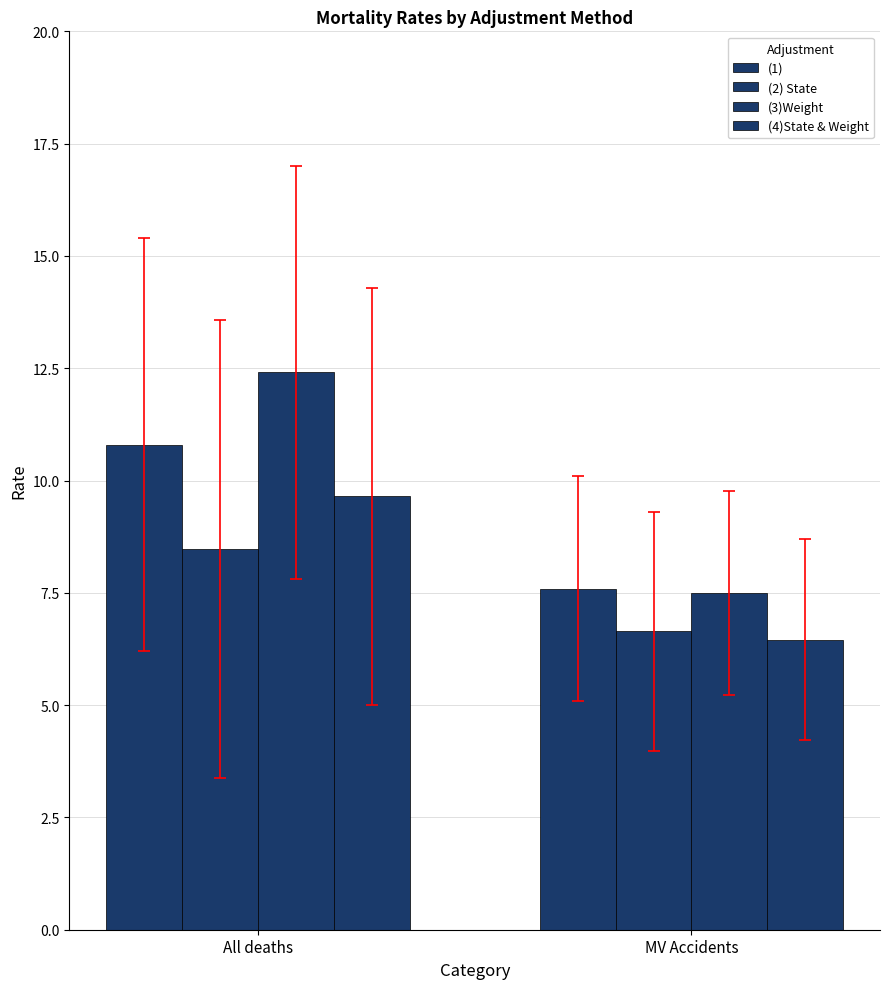

What is the label of the 1st bar from the right?

MV Accidents